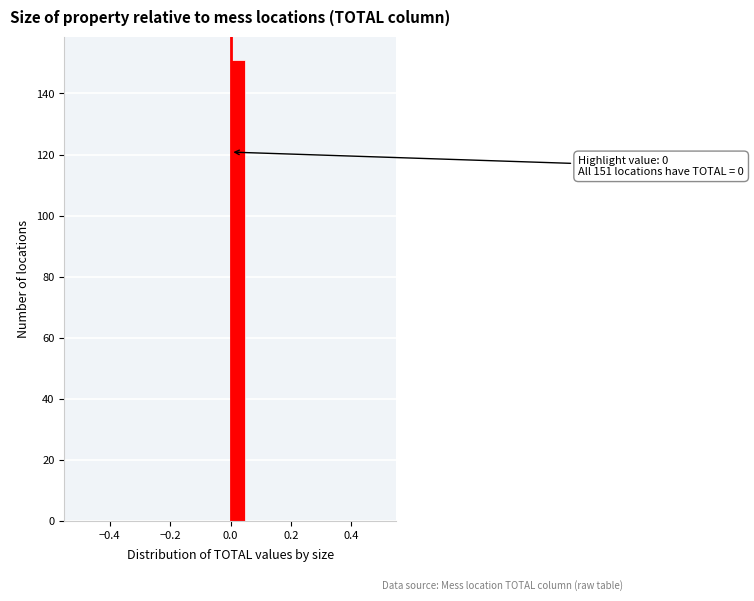

Read against the x-axis, roughly where is the centre of the tallest bar?

0.02